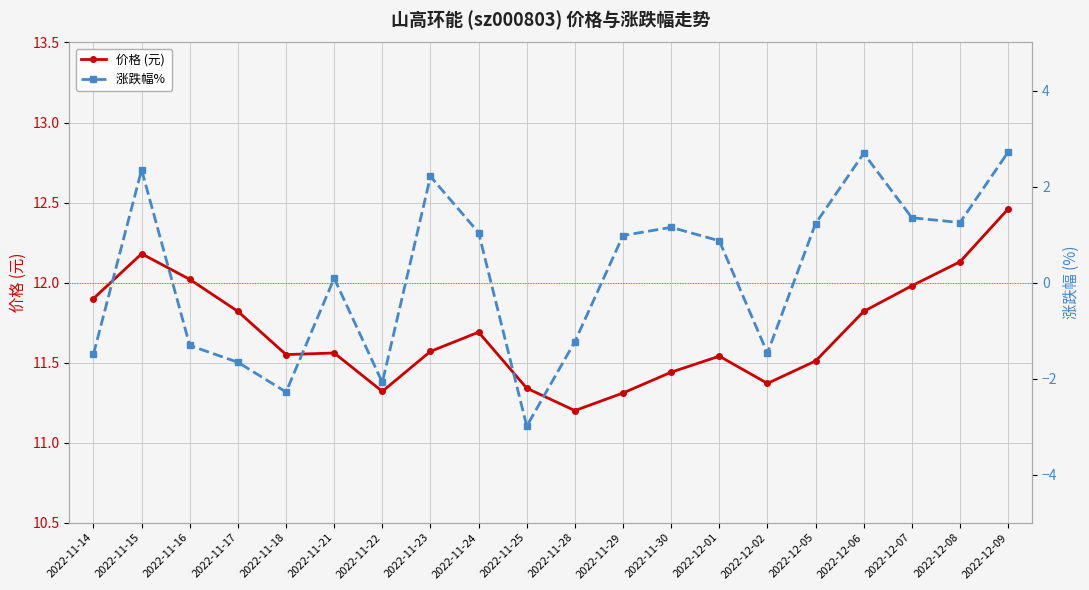

Reading right to left, list all the values displayed in this chart.

价格 (元): 12.5	12.1	12.0	11.8	11.5	11.4	11.5	11.4	11.3	11.2	11.3	11.7	11.6	11.3	11.6	11.6	11.8	12.0	12.2	11.9
涨跌幅% : 2.7	1.2	1.4	2.7	1.2	-1.5	0.9	1.1	1.0	-1.2	-3.0	1.0	2.2	-2.1	0.1	-2.3	-1.7	-1.3	2.4	-1.5